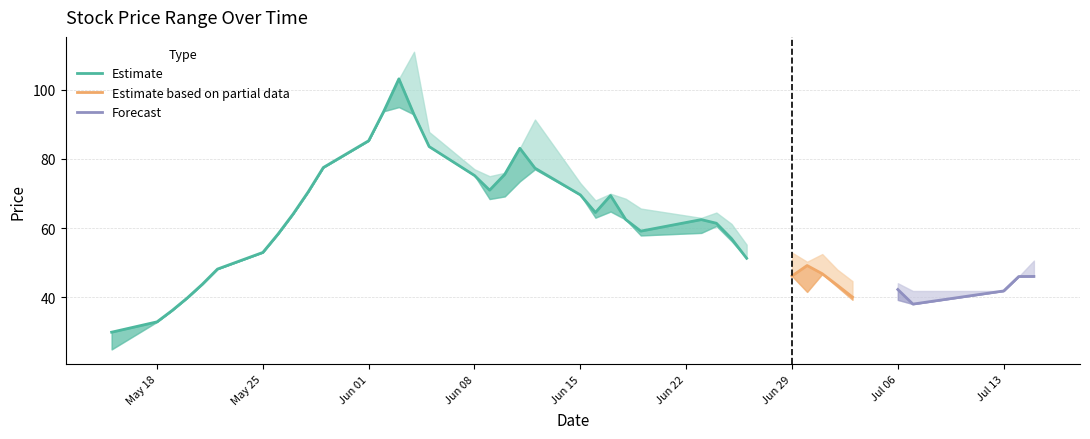

How many categories are shown in the chart?

40